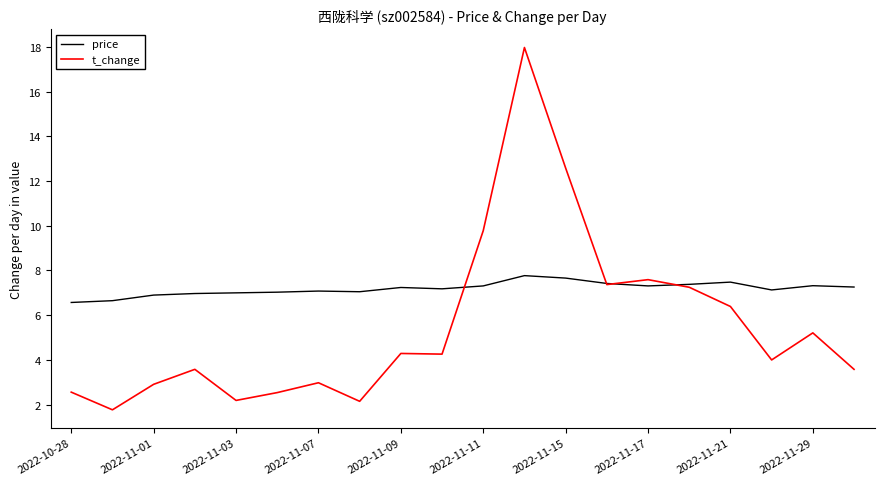

Which series has the widest spread of values?

t_change